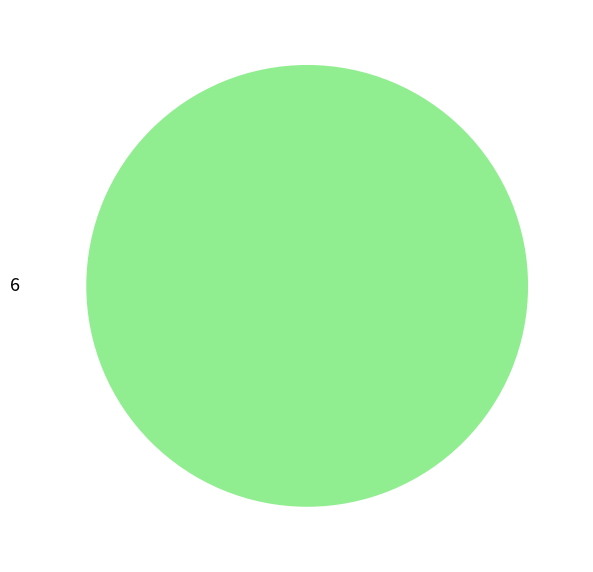

Rank the categories by value from highest to lowest.

6